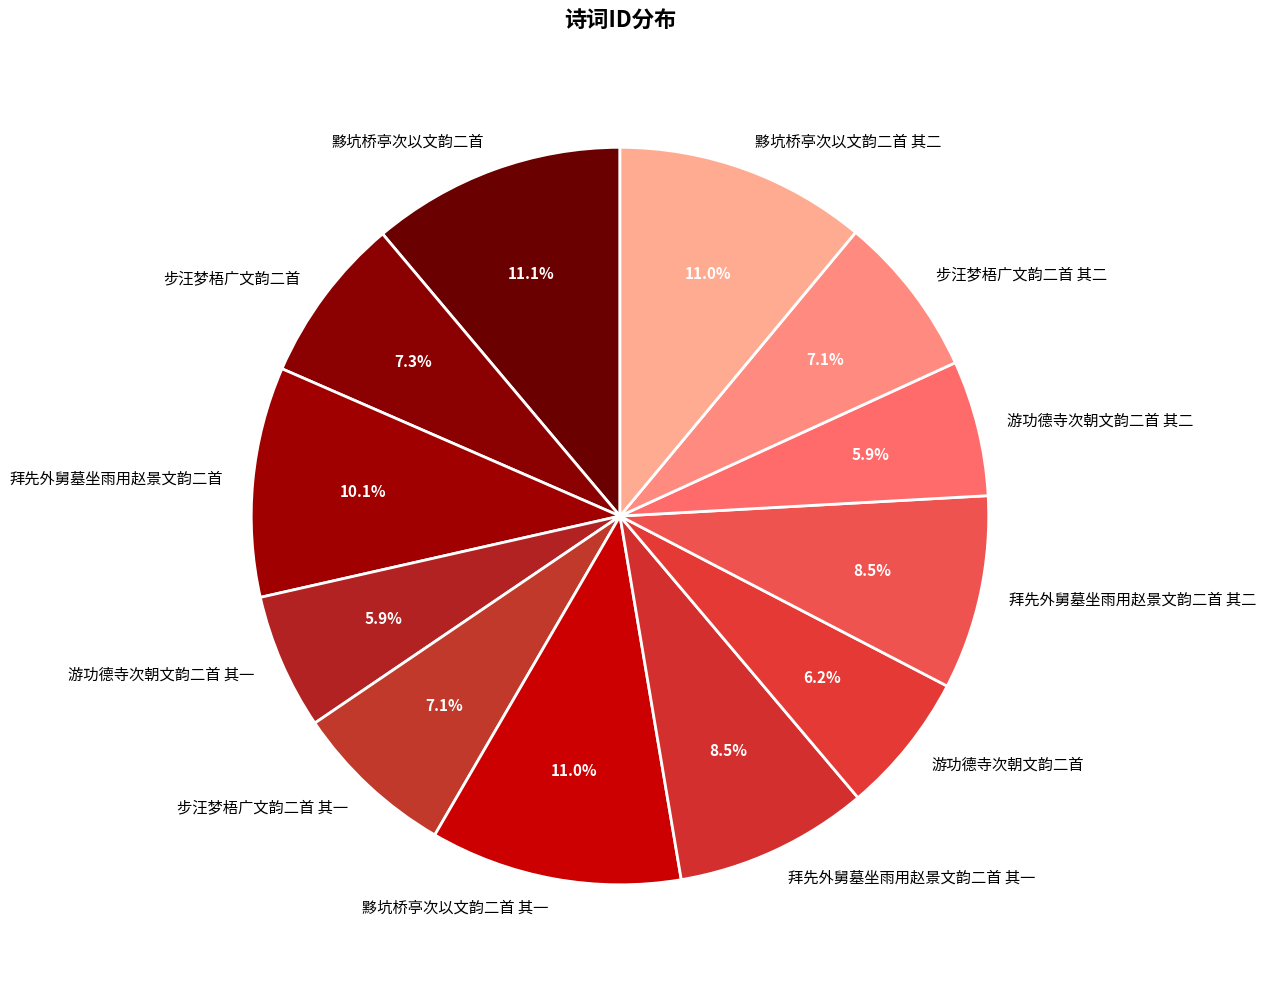

To the nearest percent, what is the difference between the 黟坑桥亭次以文韵二首 其二 and 游功德寺次朝文韵二首 其二 slice percentages?

5%